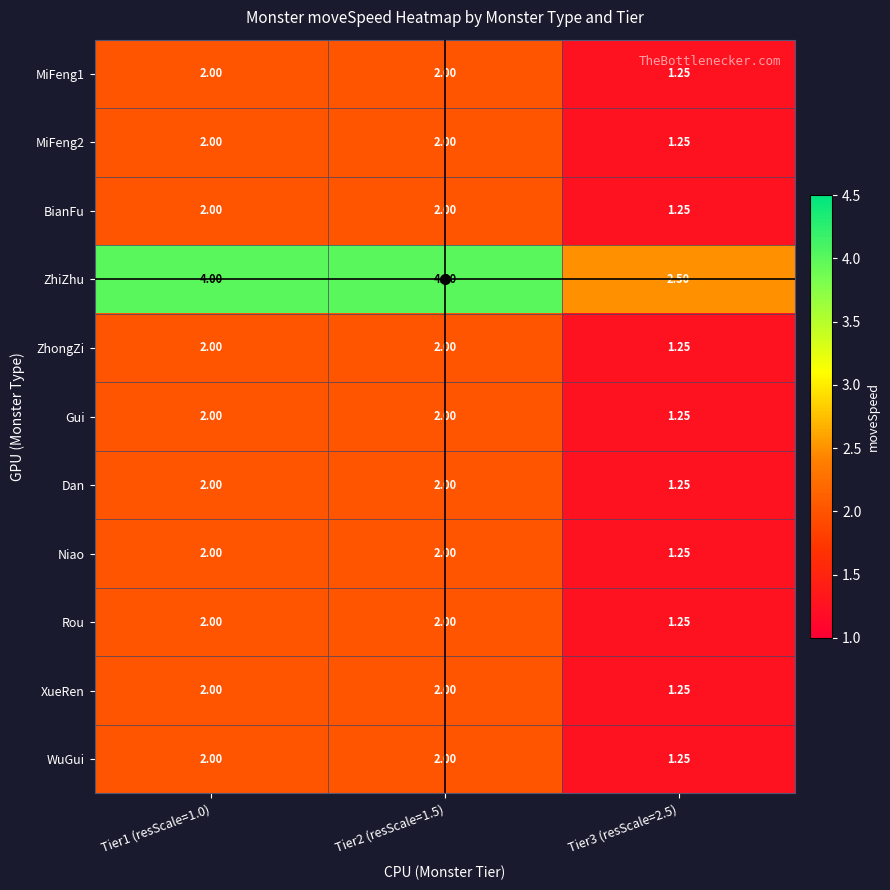

Which series has the largest total across all categories?

ZhiZhu